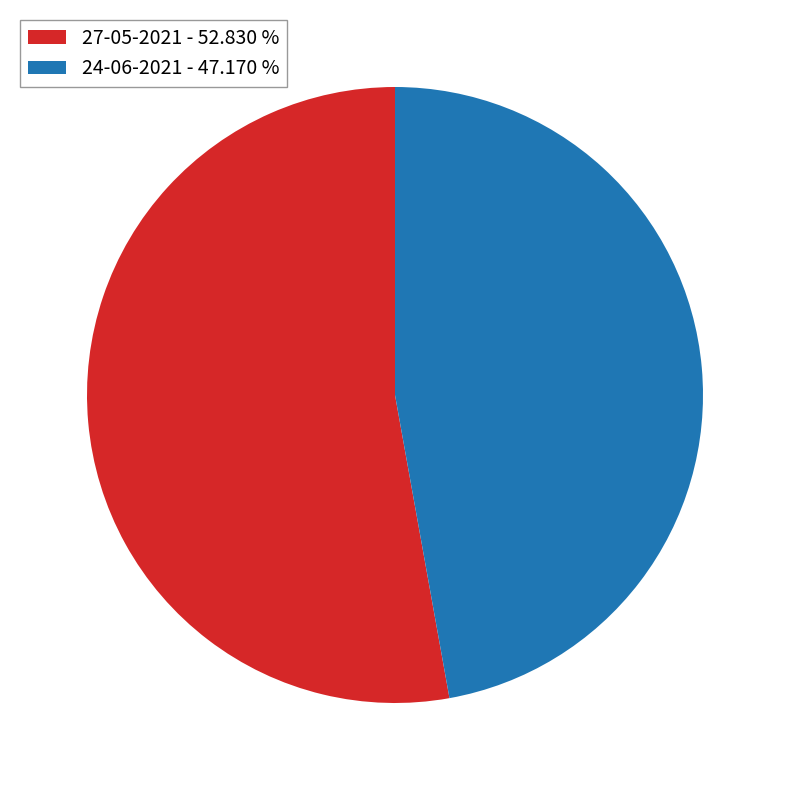

Which has a higher value, 27-05-2021 - 52.830 % or 24-06-2021 - 47.170 %?

27-05-2021 - 52.830 %